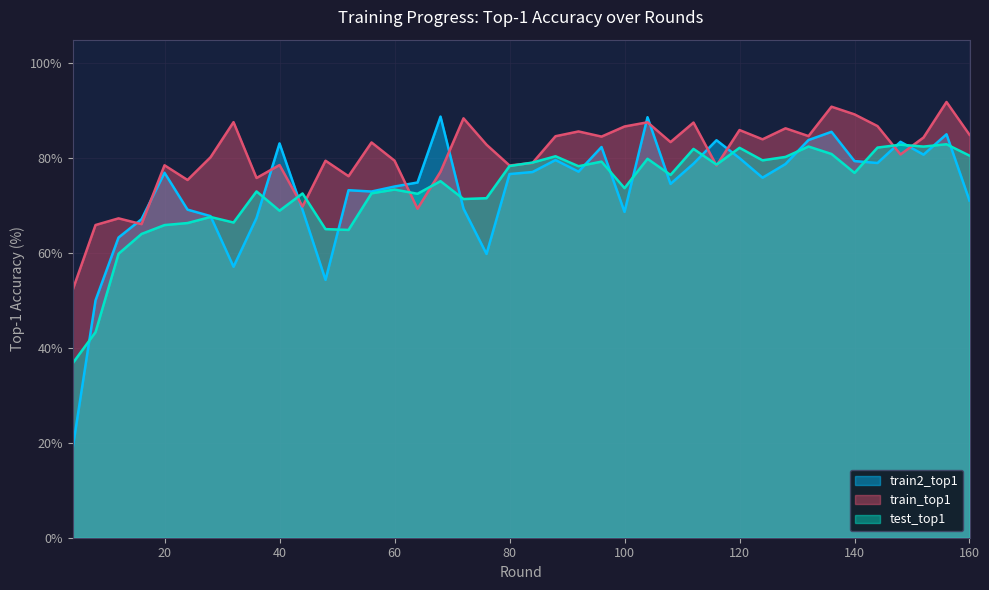

Which series changed the most between 72 and 92?

train2_top1